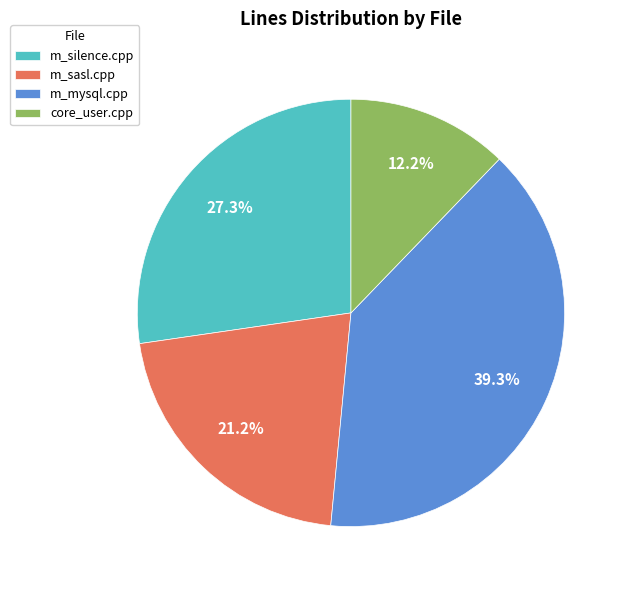

Rank the categories by value from lowest to highest.

core_user.cpp, m_sasl.cpp, m_silence.cpp, m_mysql.cpp